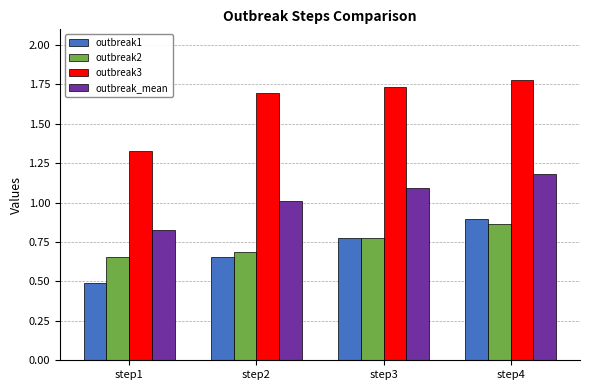

What is the difference between the maximum and minimum values in the outbreak_mean series?

0.4